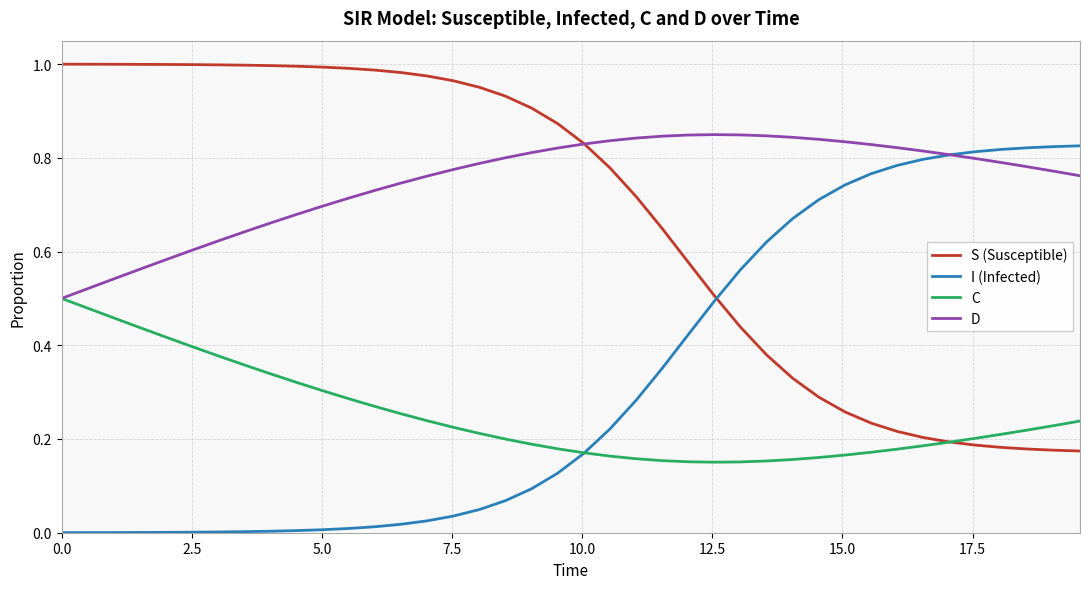

Which series has the largest total across all categories?

D